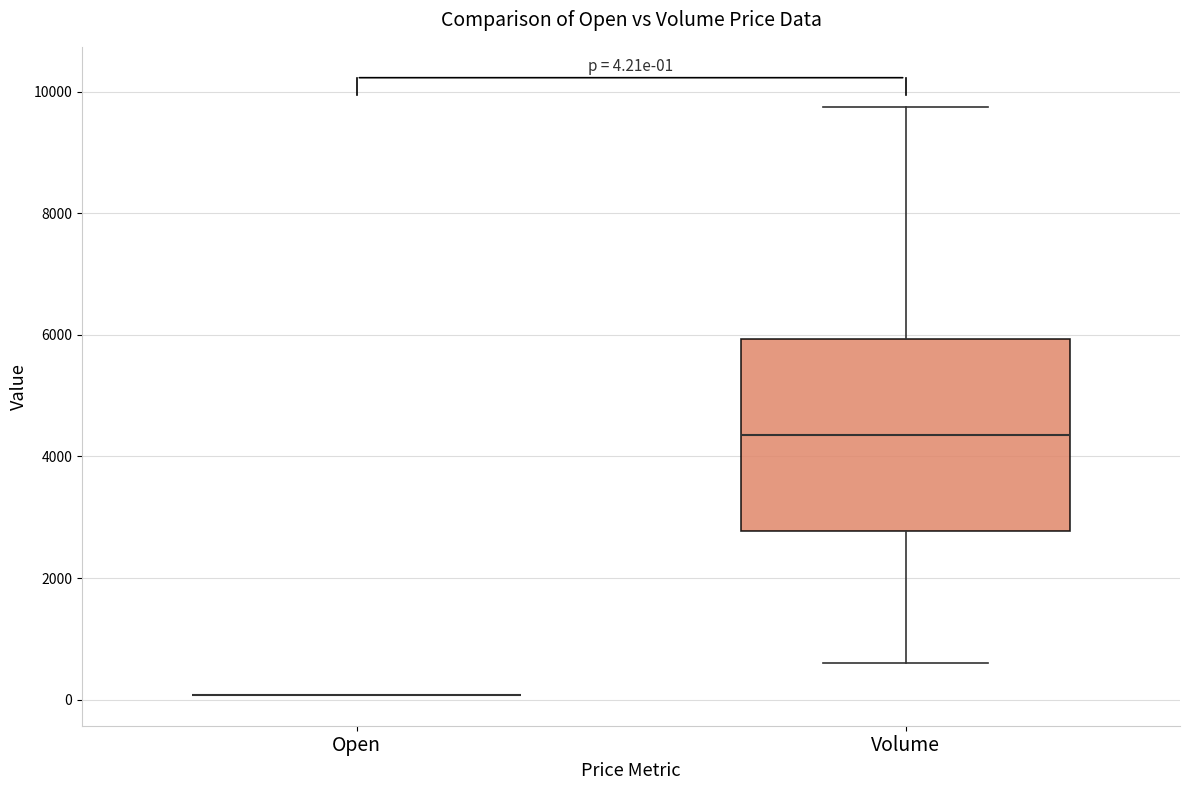

Comparing the boxes themselves (not the whiskers), which one is the tallest?

Volume